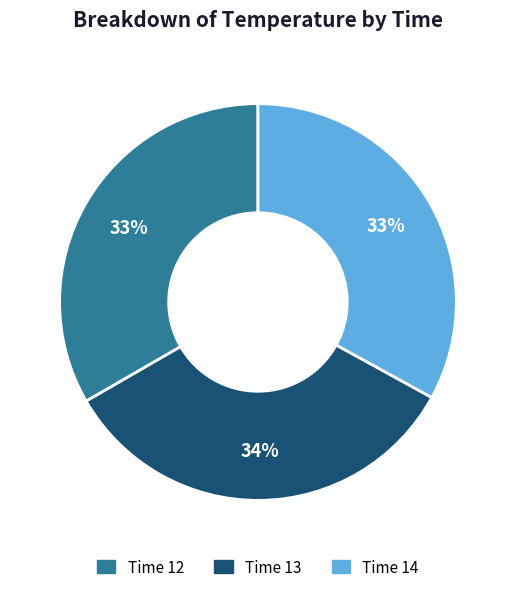

To the nearest percent, what is the difference between the largest and smallest slice percentages?

1%